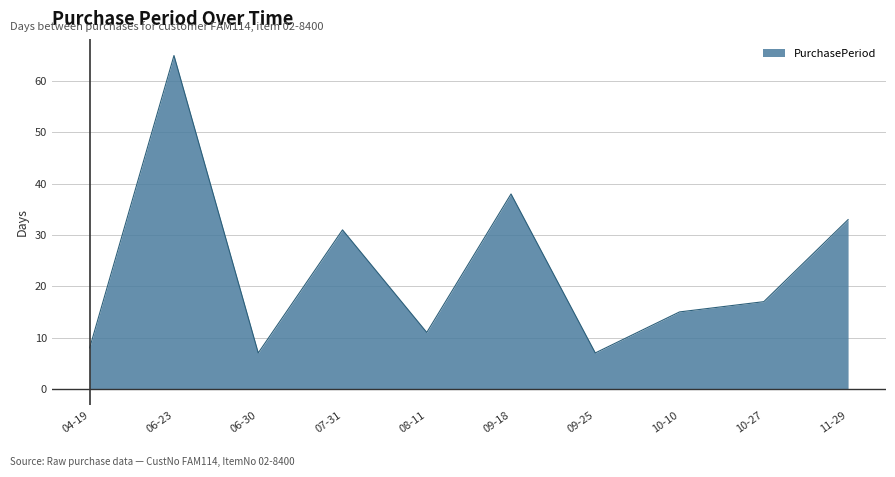

The value at 09-18 is 38. True or false?

True